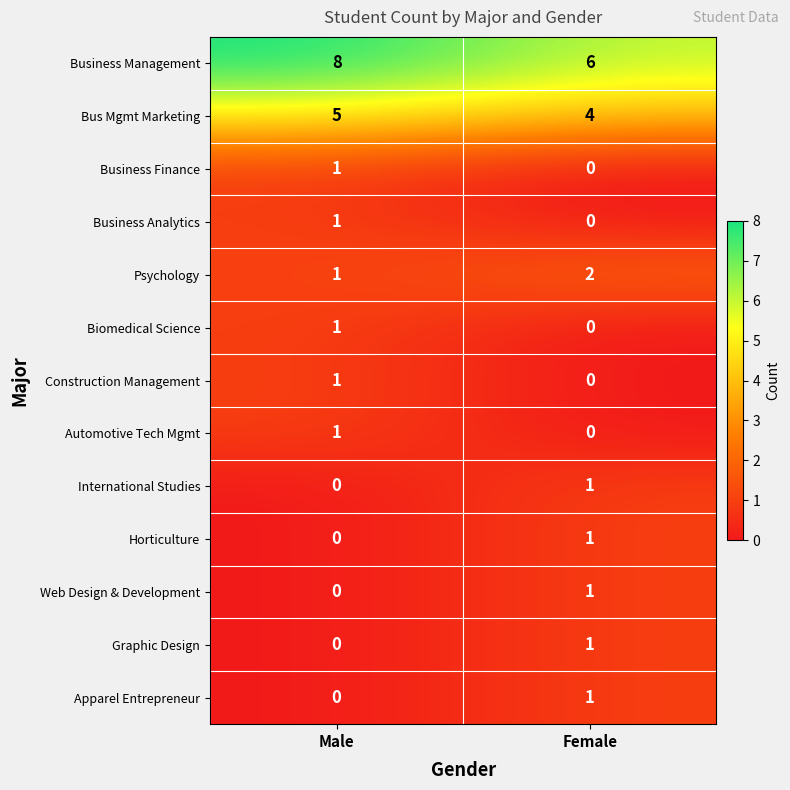

Reading left to right, extract all data points from this chart.

Business Management: 8	6
Bus Mgmt Marketing: 5	4
Business Finance: 1	0
Business Analytics: 1	0
Psychology: 1	2
Biomedical Science: 1	0
Construction Management: 1	0
Automotive Tech Mgmt: 1	0
International Studies: 0	1
Horticulture: 0	1
Web Design & Development: 0	1
Graphic Design: 0	1
Apparel Entrepreneur: 0	1